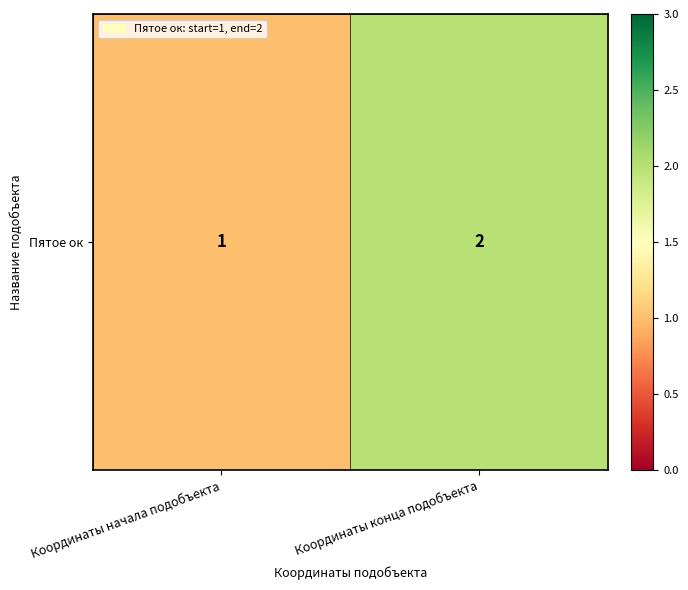

What is the difference between the maximum and minimum values?

1